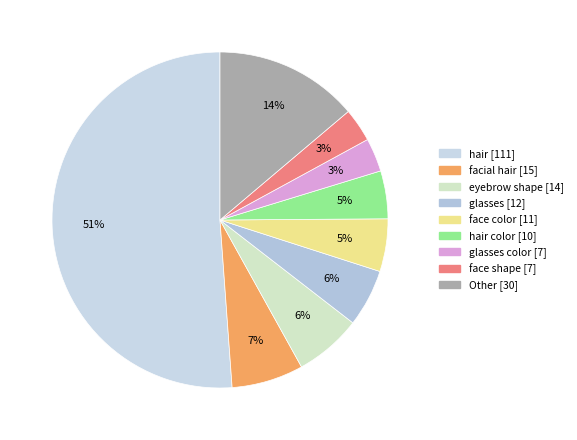

How many slices are in this pie chart?

9